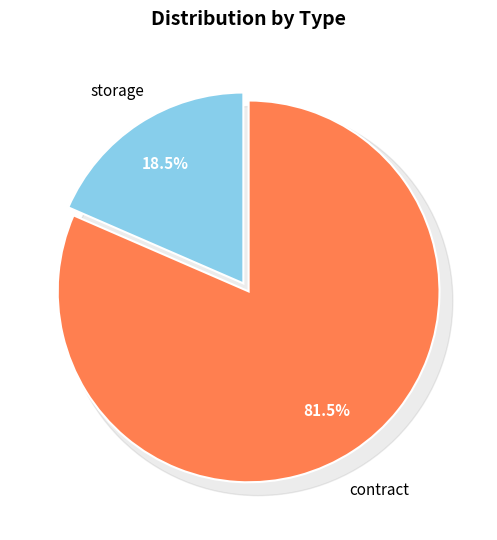

To the nearest percent, what is the average slice percentage?

50%